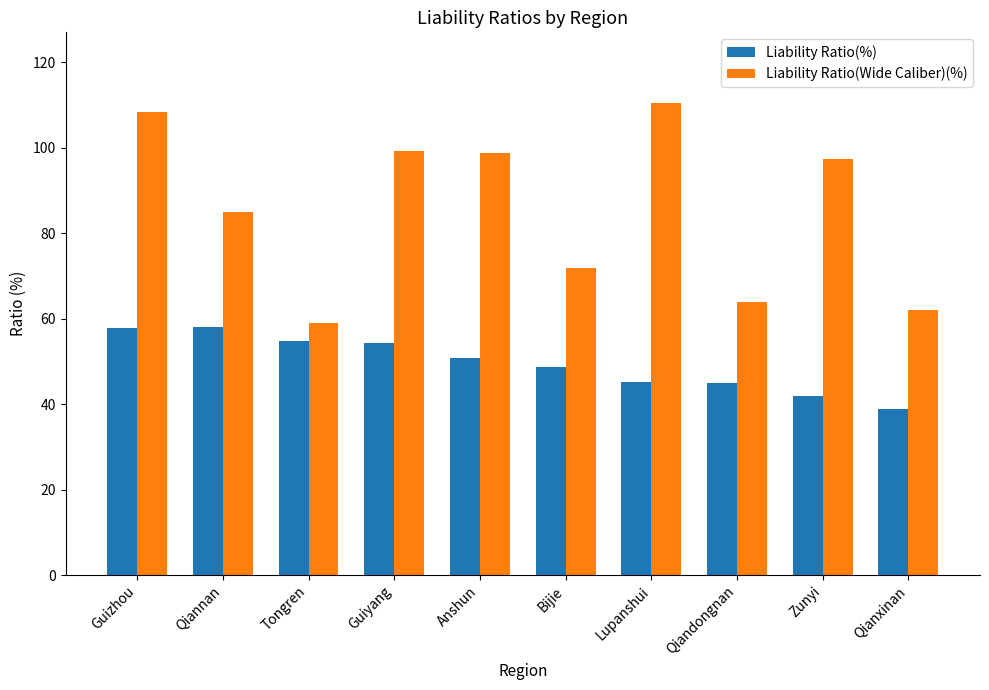

At which label is Liability Ratio(%) closest to 48?

Bijie